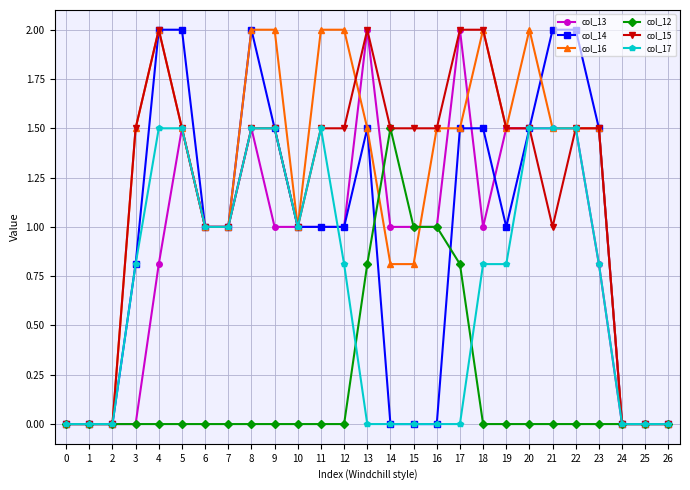

Count the number of categories in the chart.

27